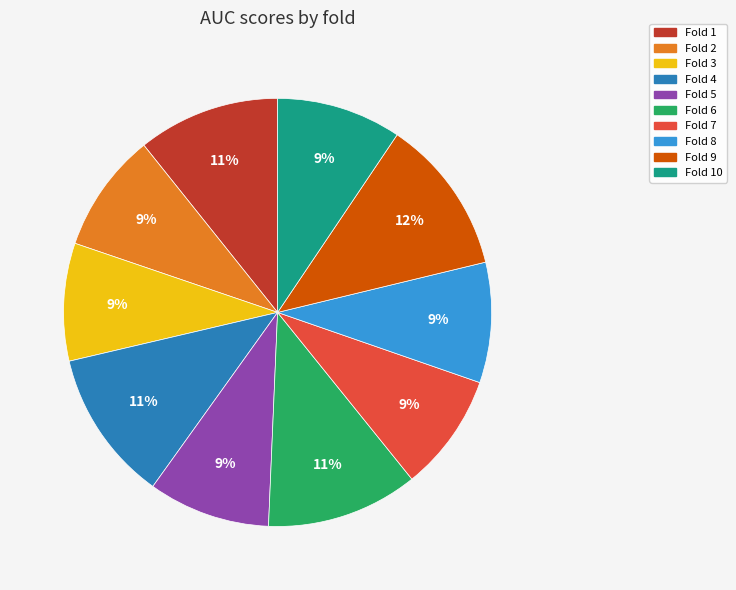

How many segments does this pie chart have?

10